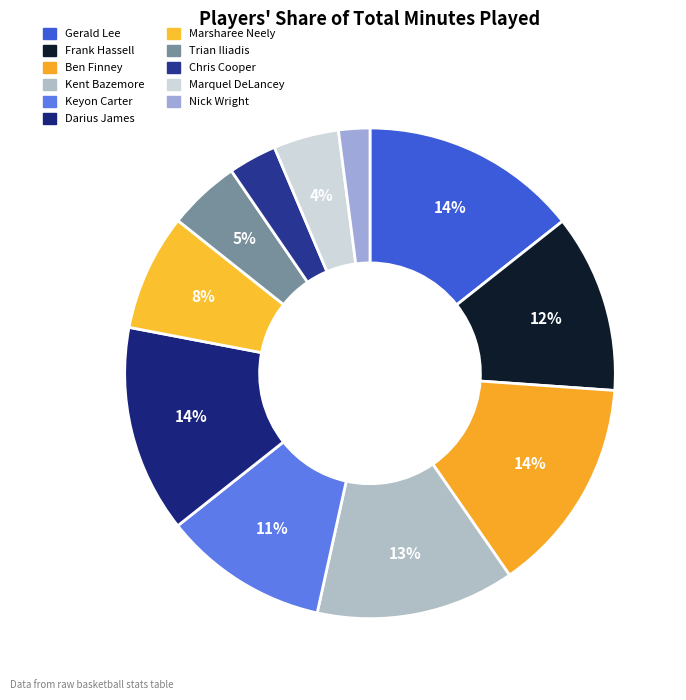

Does Chris Cooper account for over 50% of the chart?

No